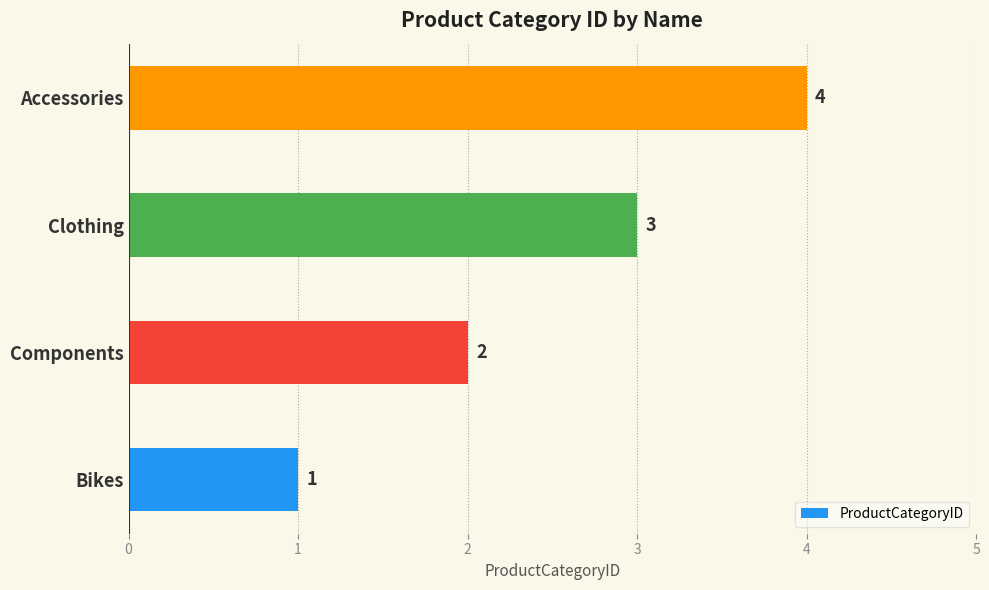

Which category has the lowest value across all series?

Bikes